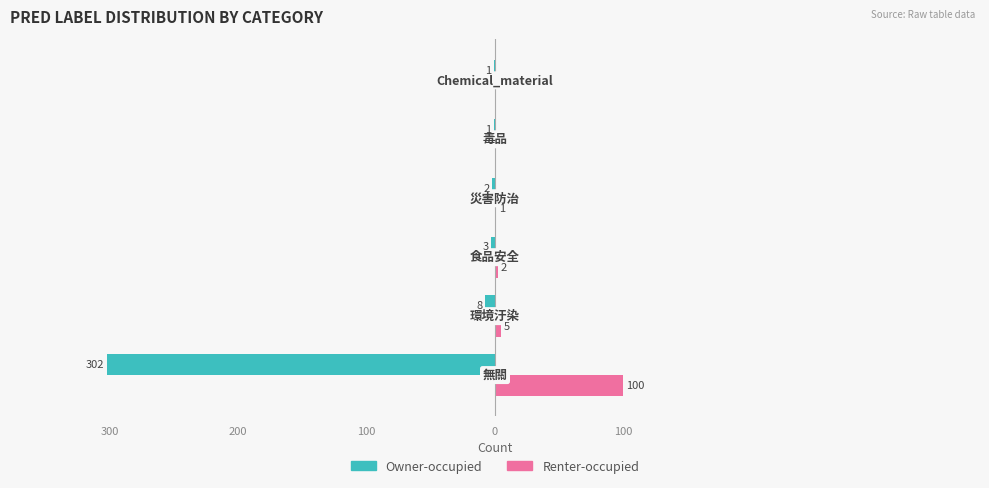

At how many categories does at least one series exceed 98?

1